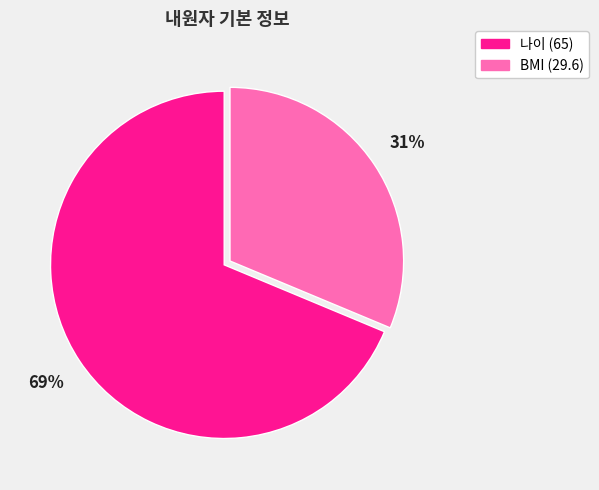

What is the majority slice?

나이 (65)